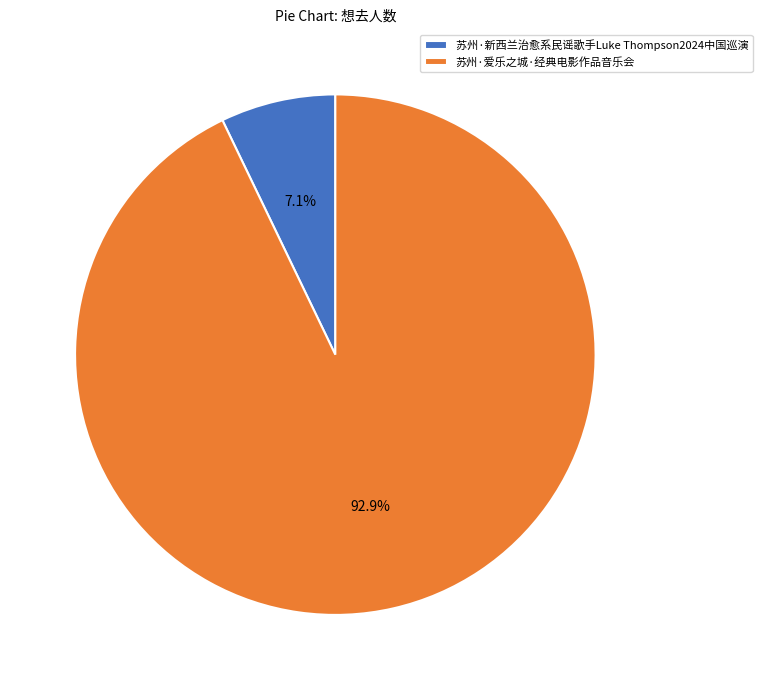

What is the largest slice in the pie chart?

苏州·爱乐之城·经典电影作品音乐会